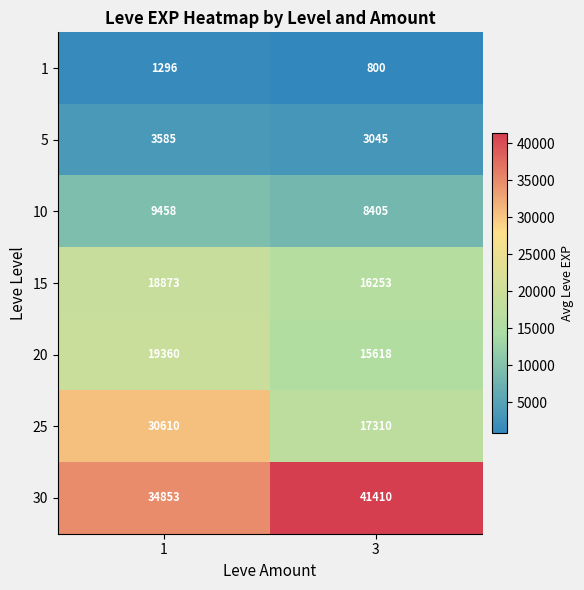

Reading right to left, extract all data points from this chart.

1: 3=800	1=1296
5: 3=3045	1=3585
10: 3=8405	1=9458
15: 3=16253	1=18873
20: 3=15618	1=19360
25: 3=17310	1=30610
30: 3=41410	1=34853